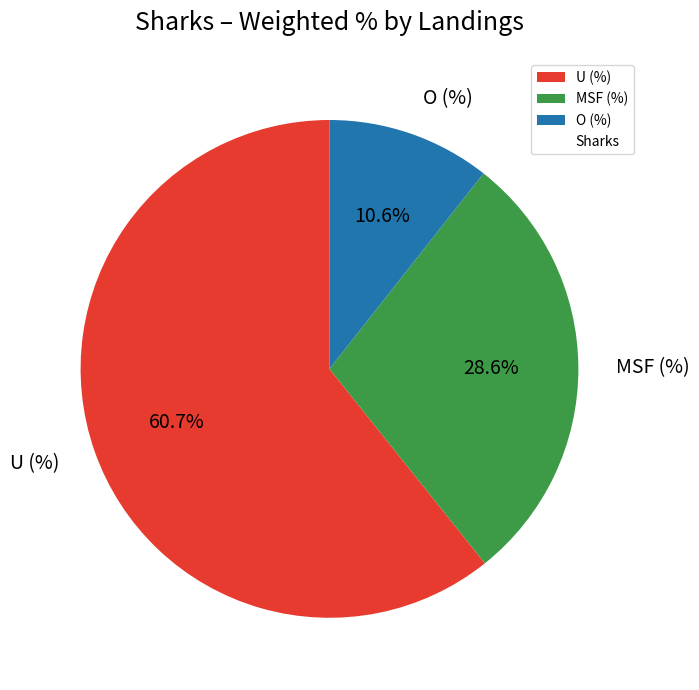

To the nearest percent, what is the difference between the largest and smallest slice percentages?

50%